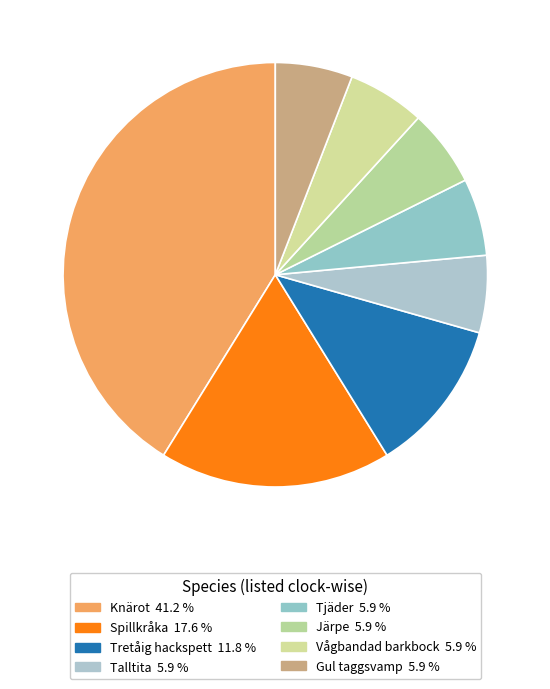

How many segments does this pie chart have?

8